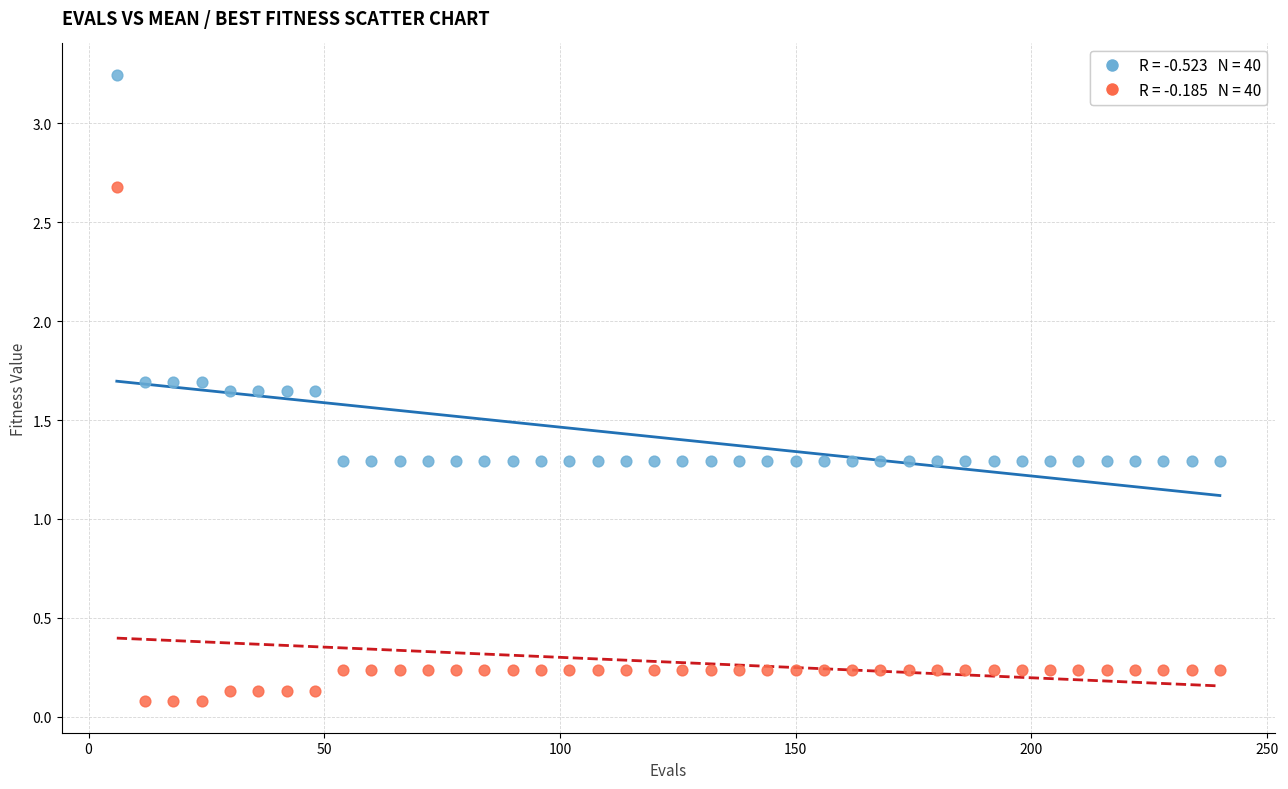

Across all data points, what is the range of X values (max minus min)?

234.0